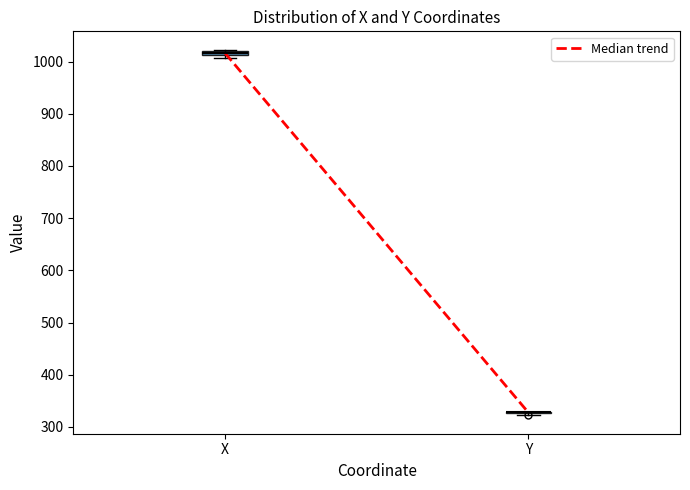

Where is the upper edge of the box for X on the y-axis? The values are not printed on the chart, so give them approximately, as read against the axis.

1020